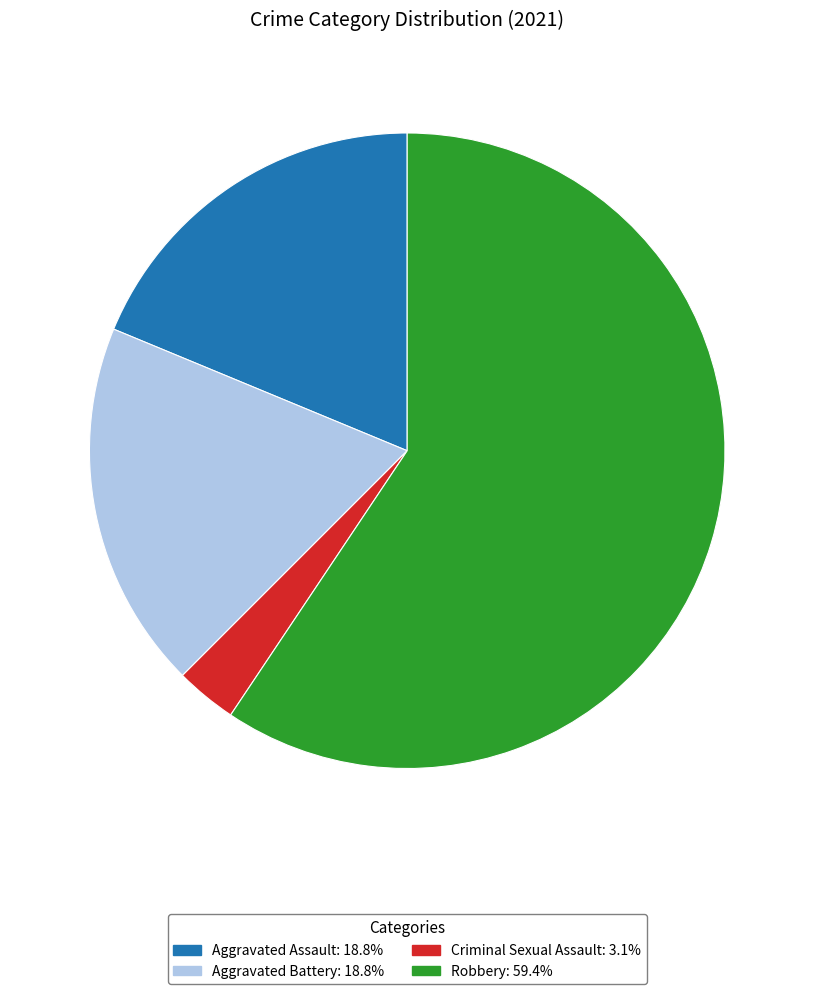

The Aggravated Assault slice represents 8% of the pie. True or false?

False